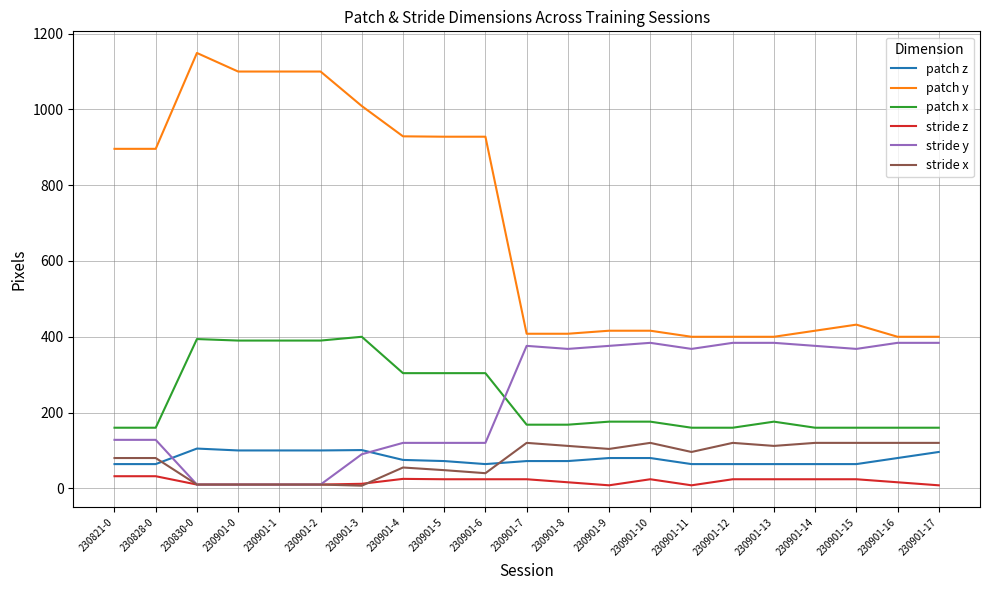

The patch x series shows 168 at 230901-7. True or false?

True